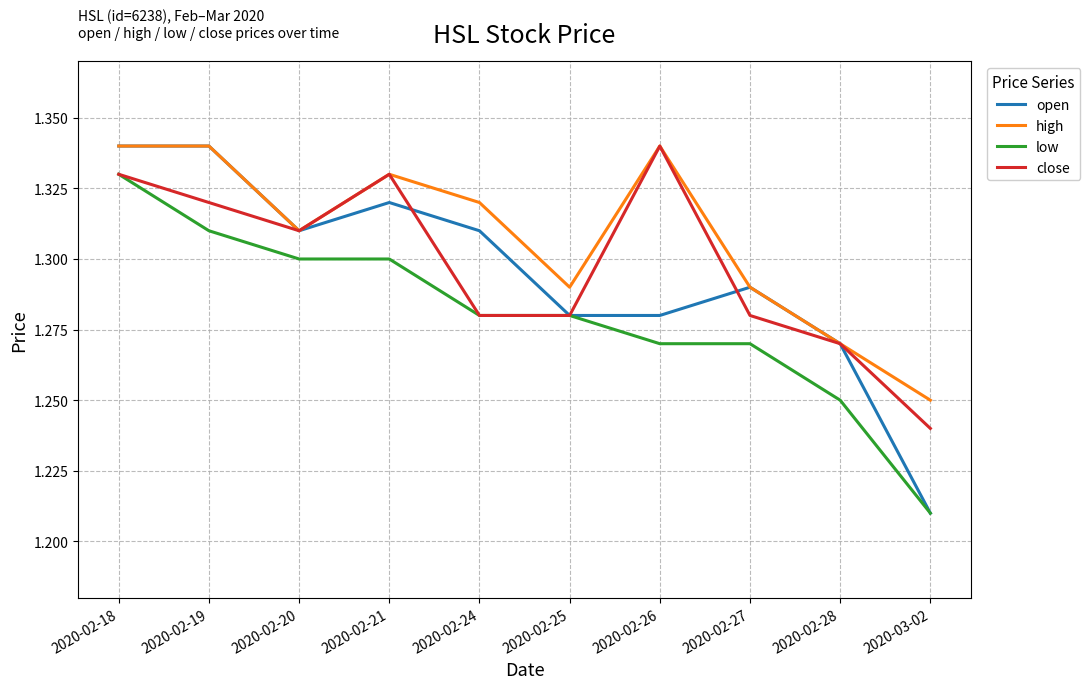

Which category has the lowest value in the close series?

2020-03-02